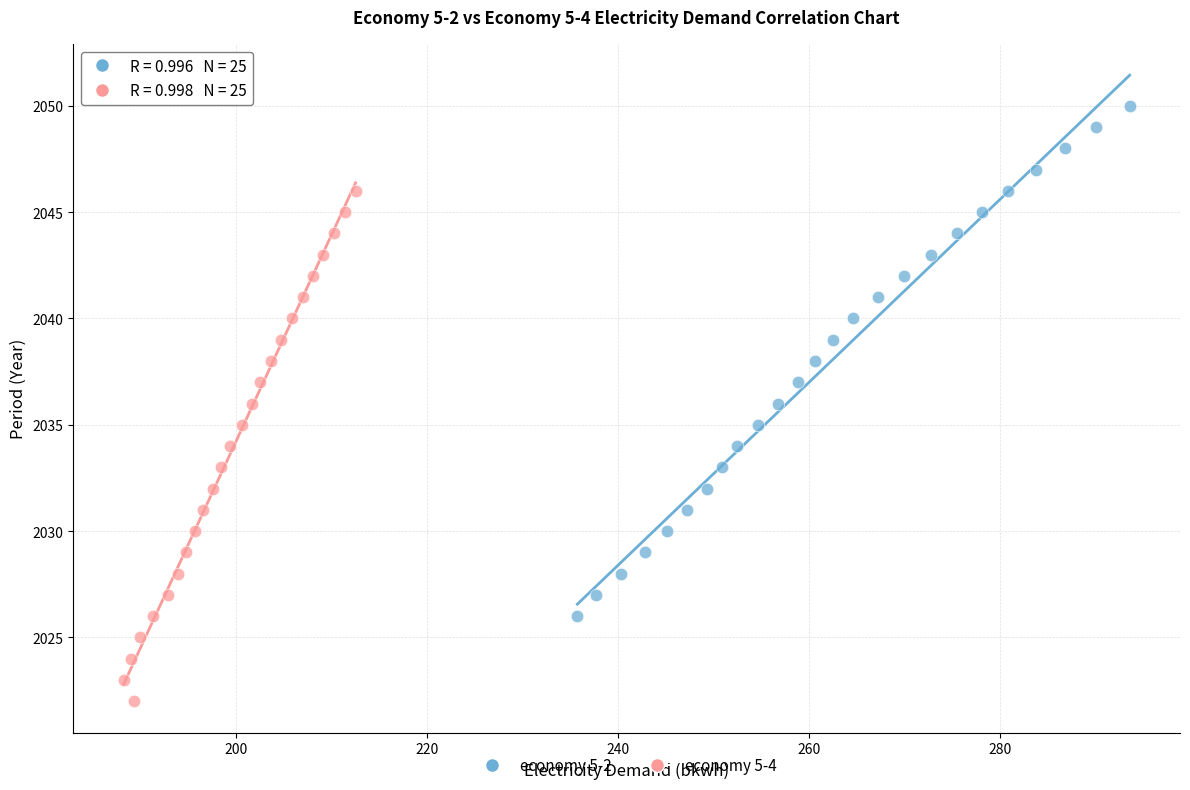

Which series reaches the maximum Y coordinate?

economy 5-2